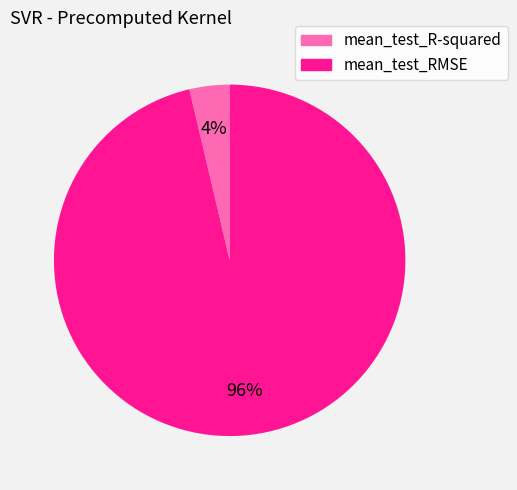

Does mean_test_RMSE account for over 50% of the chart?

Yes